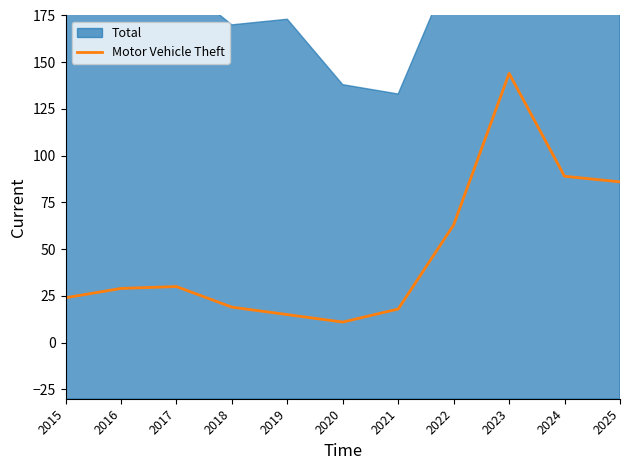

Is it true that the value at 2019 is 15?

True